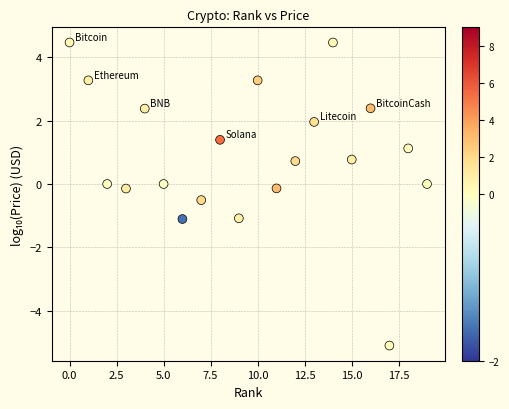

What is the range of Y values (max minus min)?

9.6